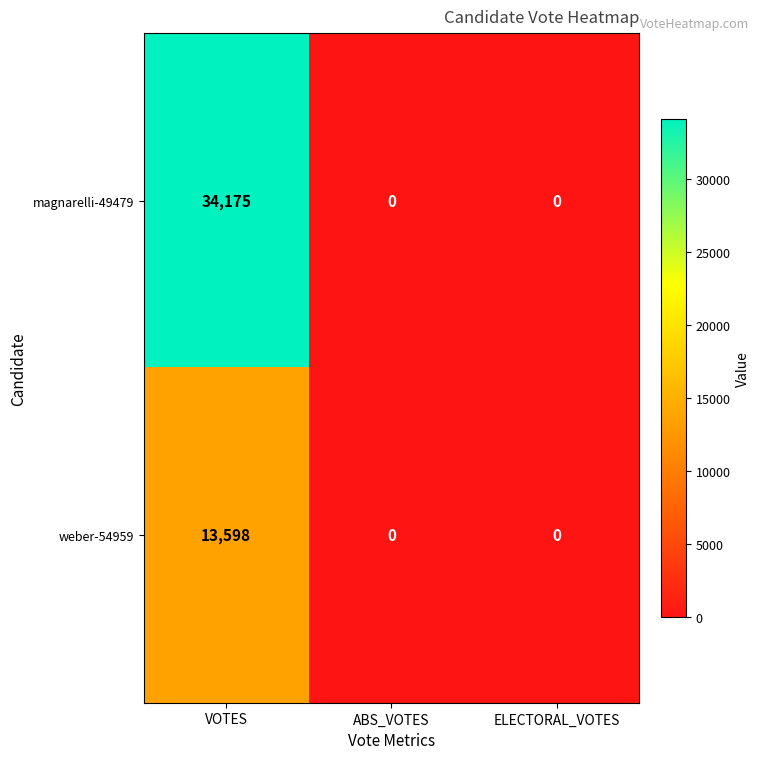

Reading left to right, extract all data points from this chart.

magnarelli-49479: 34175	0	0
weber-54959: 13598	0	0